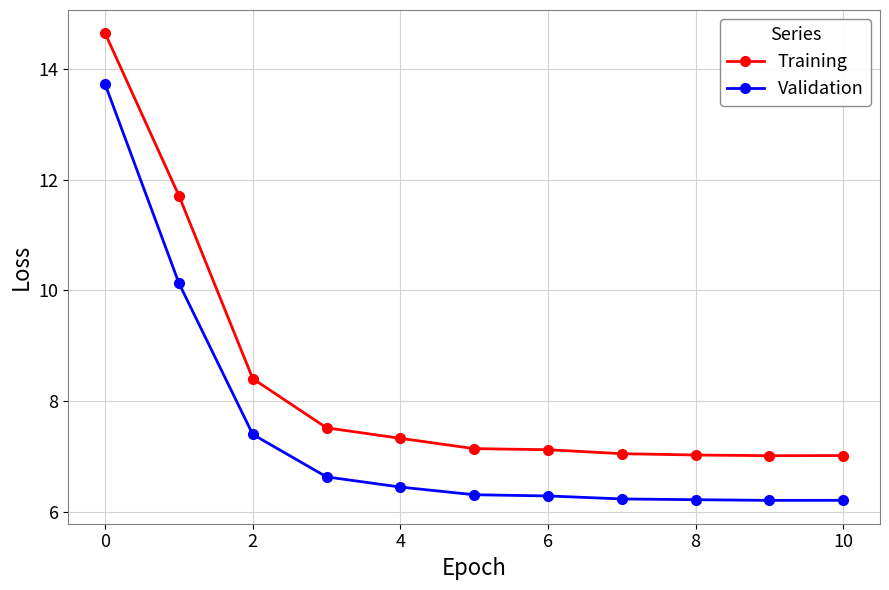

Which series has the largest total across all categories?

Training